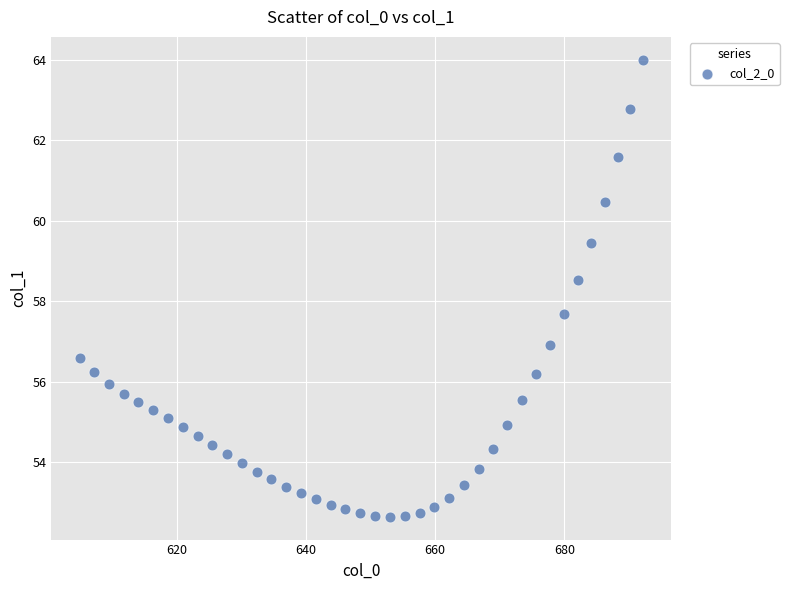

What is the range of Y values (max minus min)?

11.4